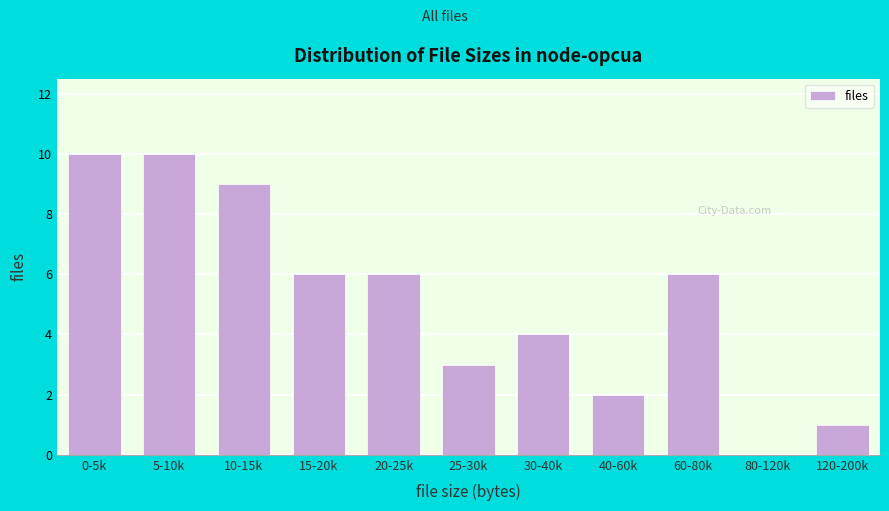

Reading left to right, transcribe all the data shown in this chart.

0-5k=10	5-10k=10	10-15k=9	15-20k=6	20-25k=6	25-30k=3	30-40k=4	40-60k=2	60-80k=6	80-120k=0	120-200k=1